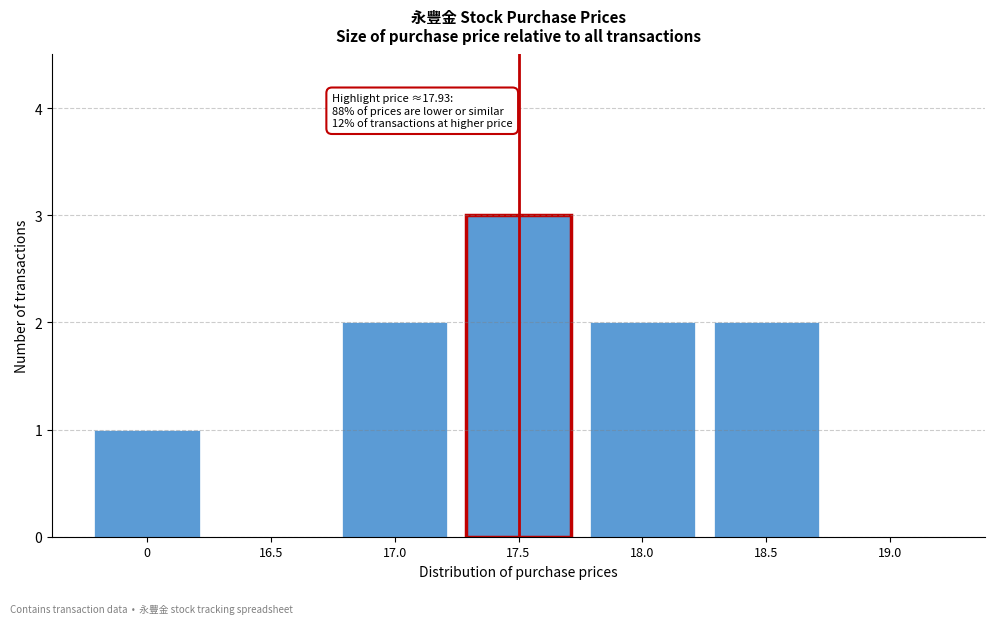

Reading right to left, transcribe all the data shown in this chart.

19.0=0	18.5=2	18.0=2	17.5=3	17.0=2	16.5=0	0=1